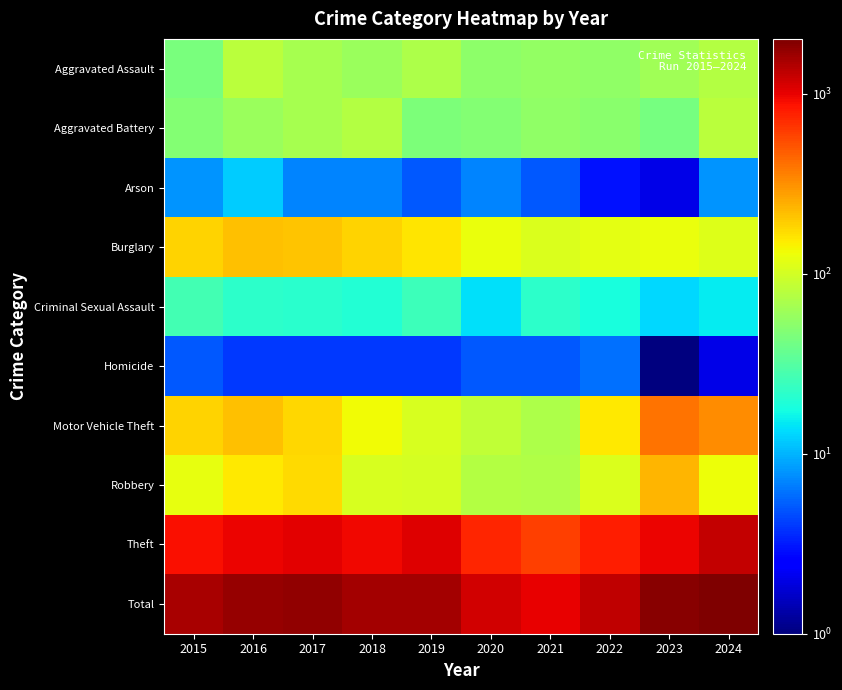

Between 2019 and 2023, which series saw the biggest shift?

Motor Vehicle Theft